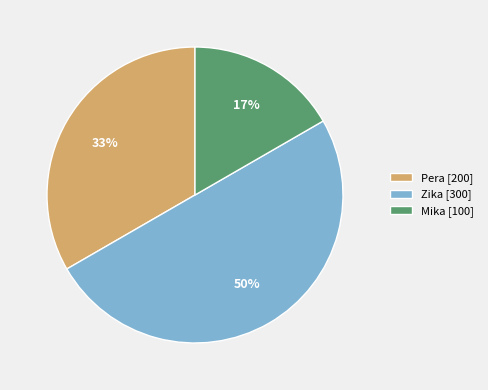

Is it true that Zika is 38% of the pie?

False